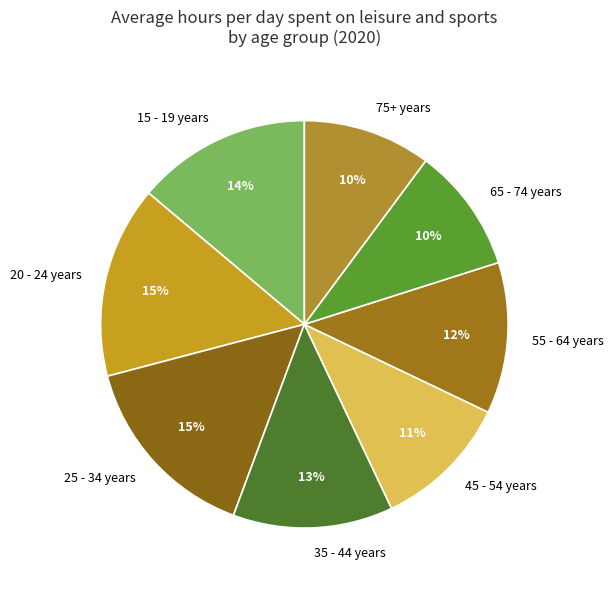

To the nearest percent, what is the combined percentage of 35 - 44 years and 45 - 54 years?

24%